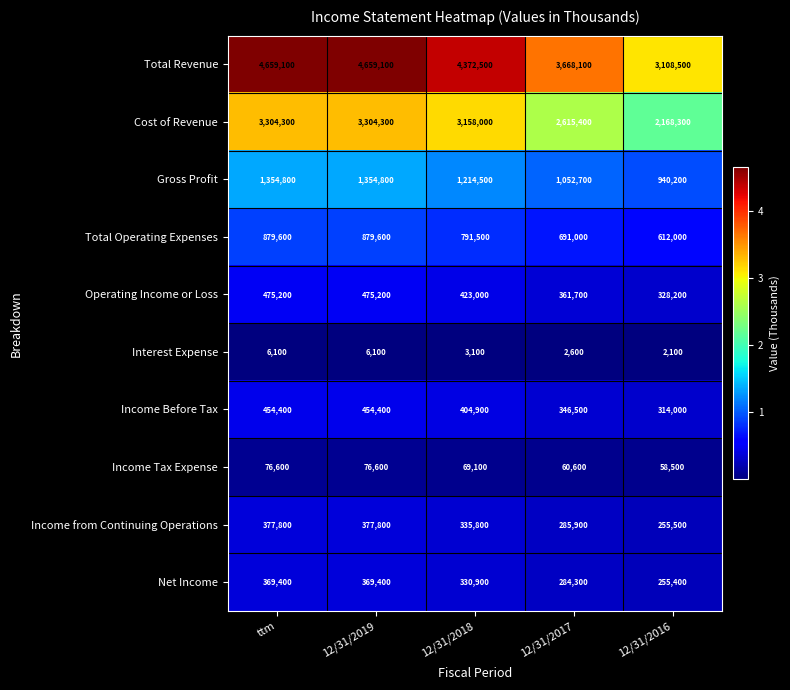

Count the Total Revenue values in the range 3668100 to 4659100.

4